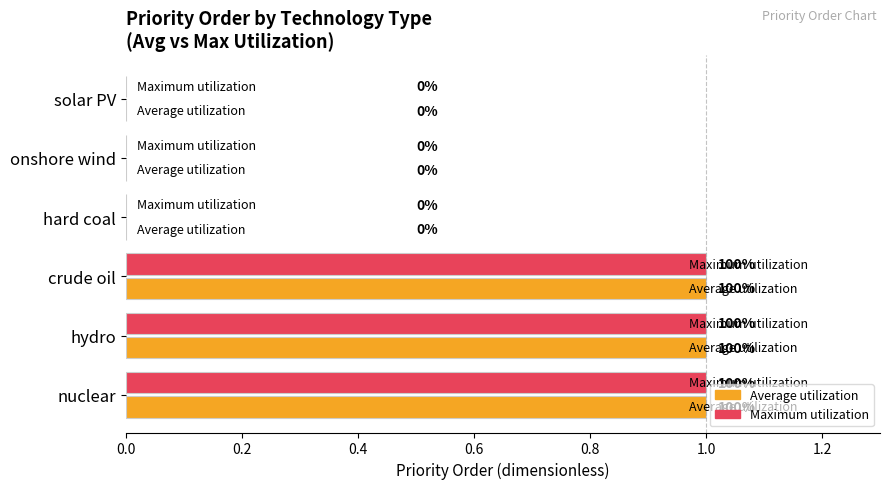

Reading left to right, what are all the values shown in this chart?

Maximum utilization (priority=1): 1	1	1	0	0	0
Average utilization (priority=0): 1	1	1	0	0	0